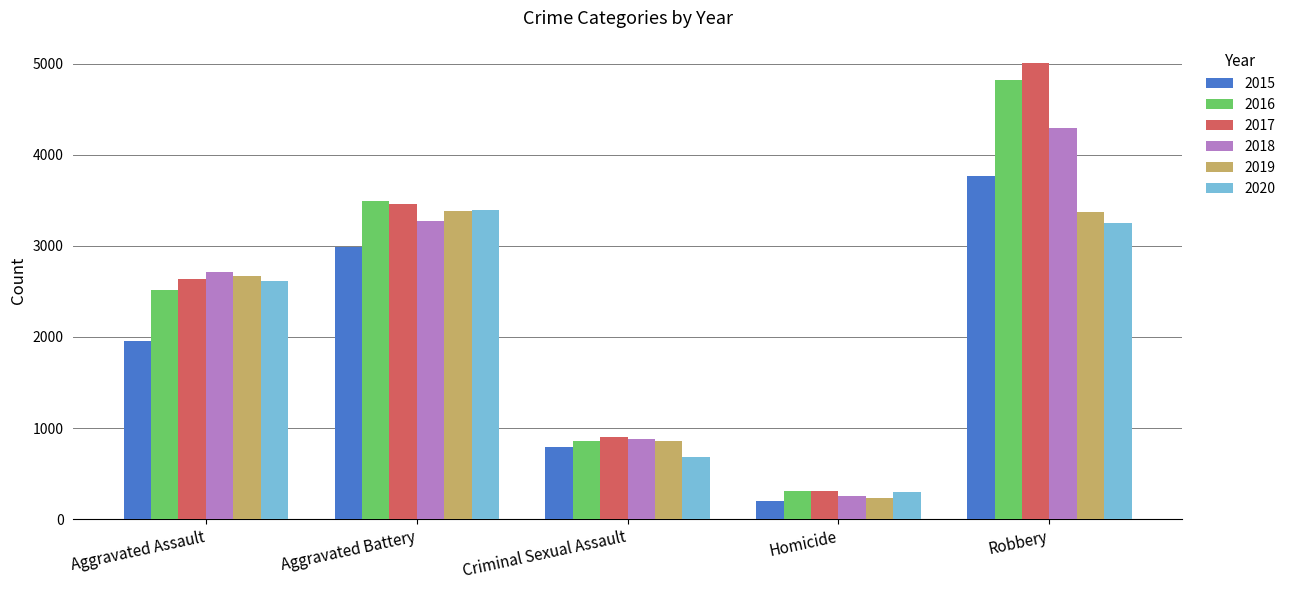

Is it true that 2015 equals 202 at Homicide?

True